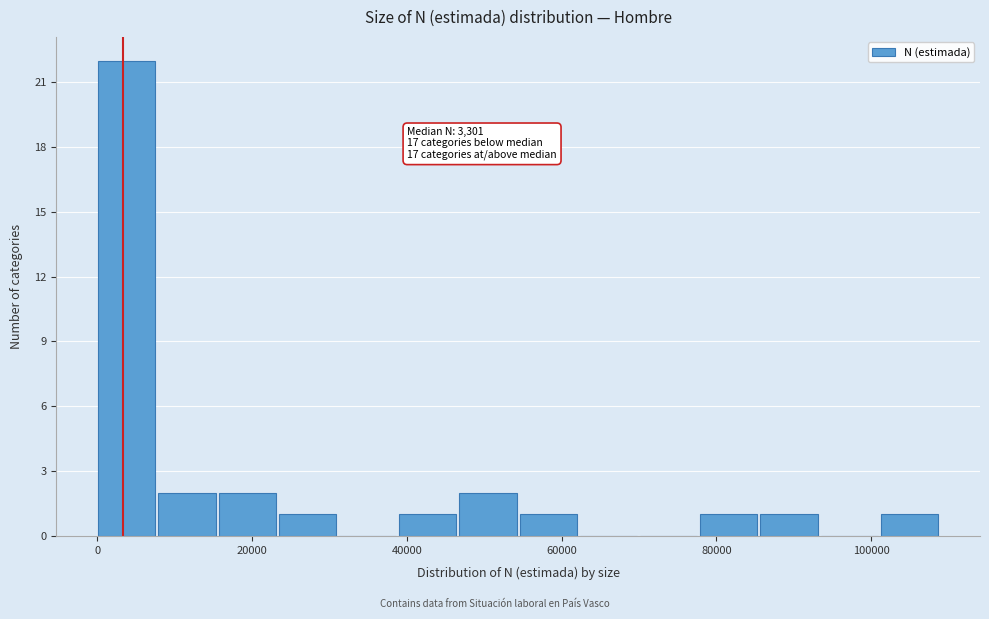

Around what value on the x-axis is the tallest bar? Give the approximate position of its centre, as read against the axis.

4000